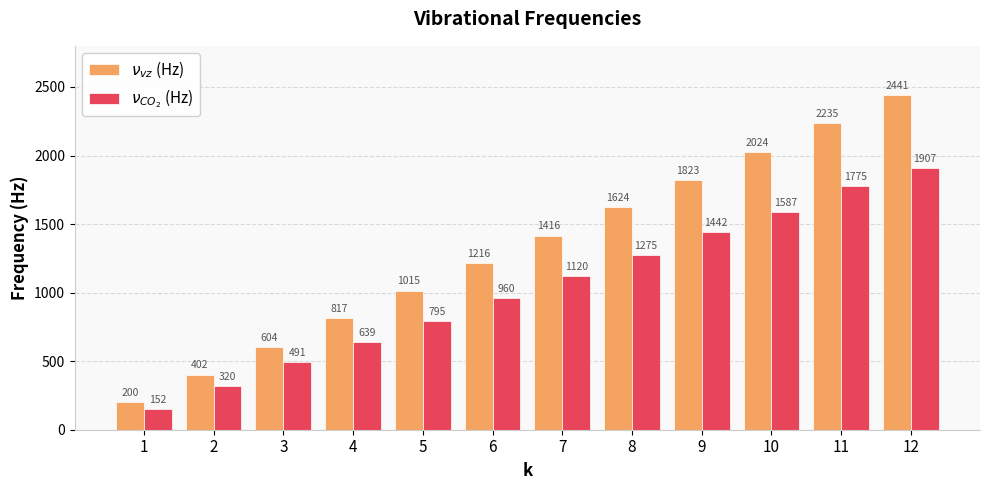

What is the difference between the highest and lowest values at 11?

460